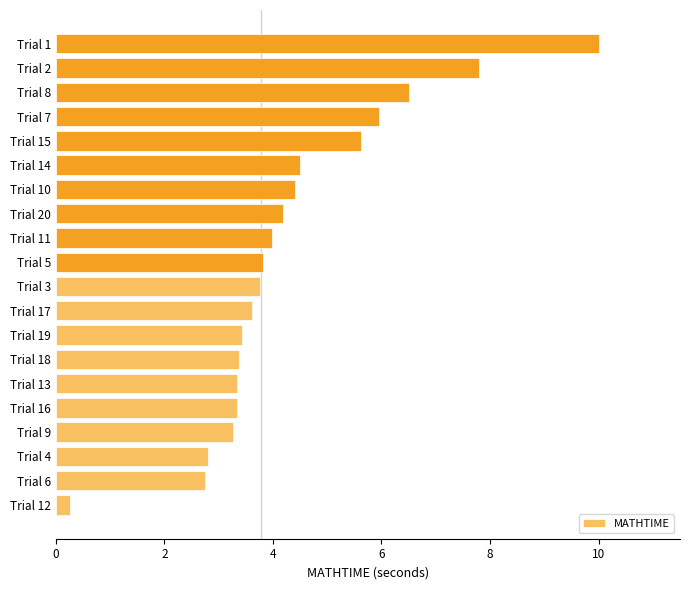

Does the chart contain stacked bars?

No